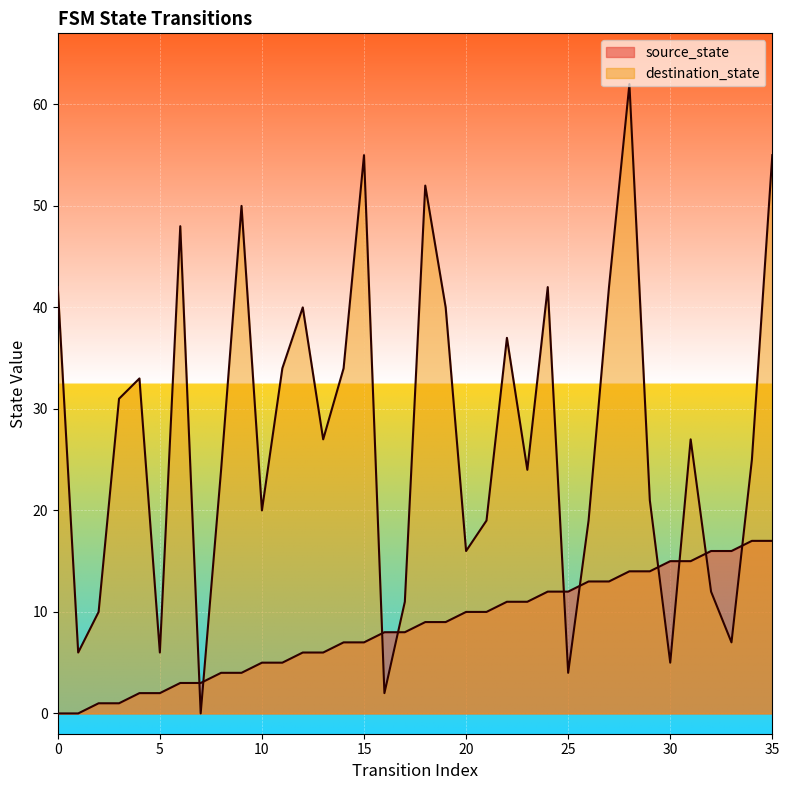

What is the total value across all series at 32?

28